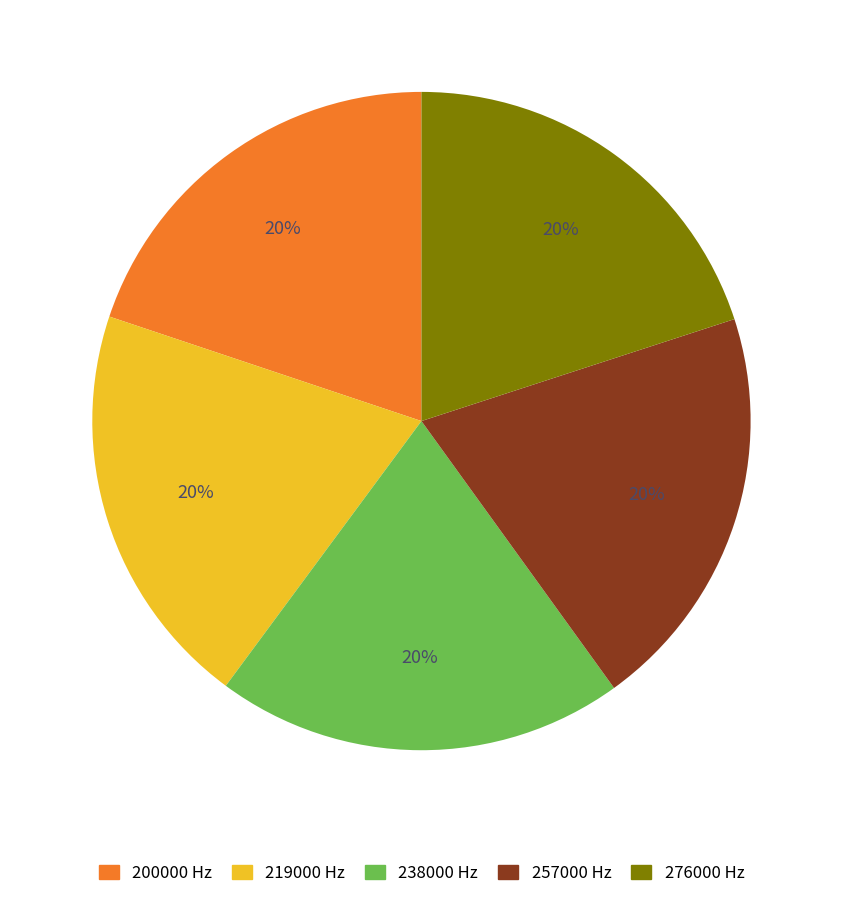

Is there a majority slice in this chart?

No